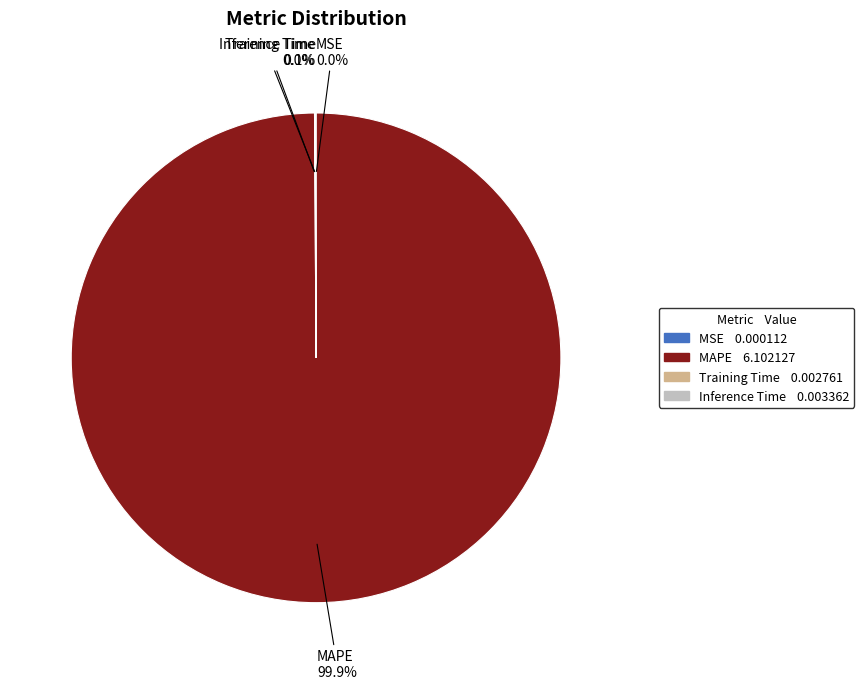

What is the largest slice in the pie chart?

MAPE